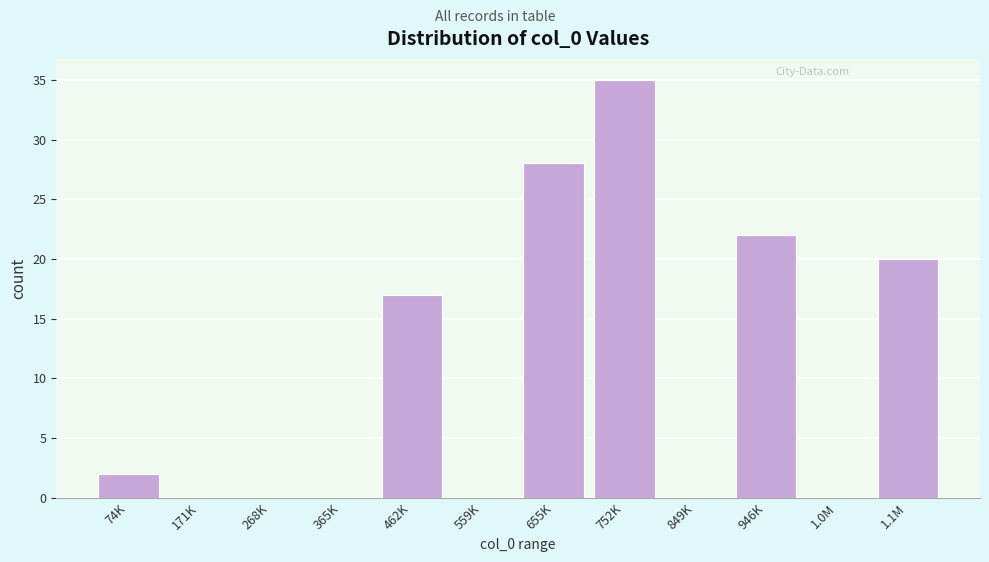

Reading left to right, extract all data points from this chart.

74K=2	171K=0	268K=0	365K=0	462K=17	559K=0	655K=28	752K=35	849K=0	946K=22	1.0M=0	1.1M=20